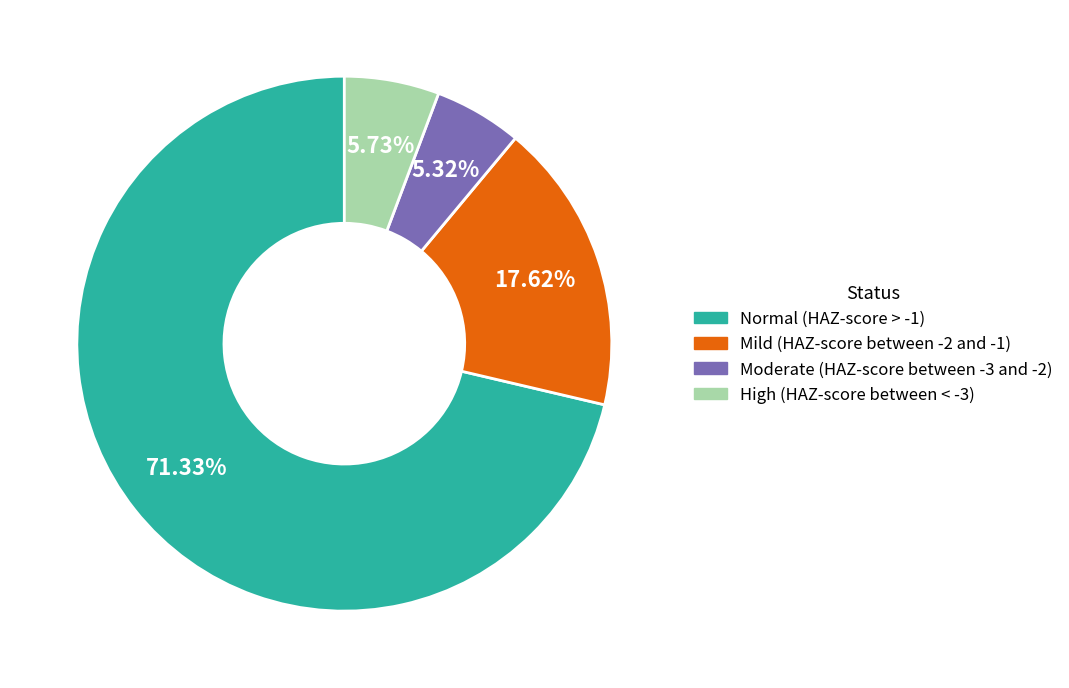

What is the majority slice?

Normal (HAZ-score > -1)